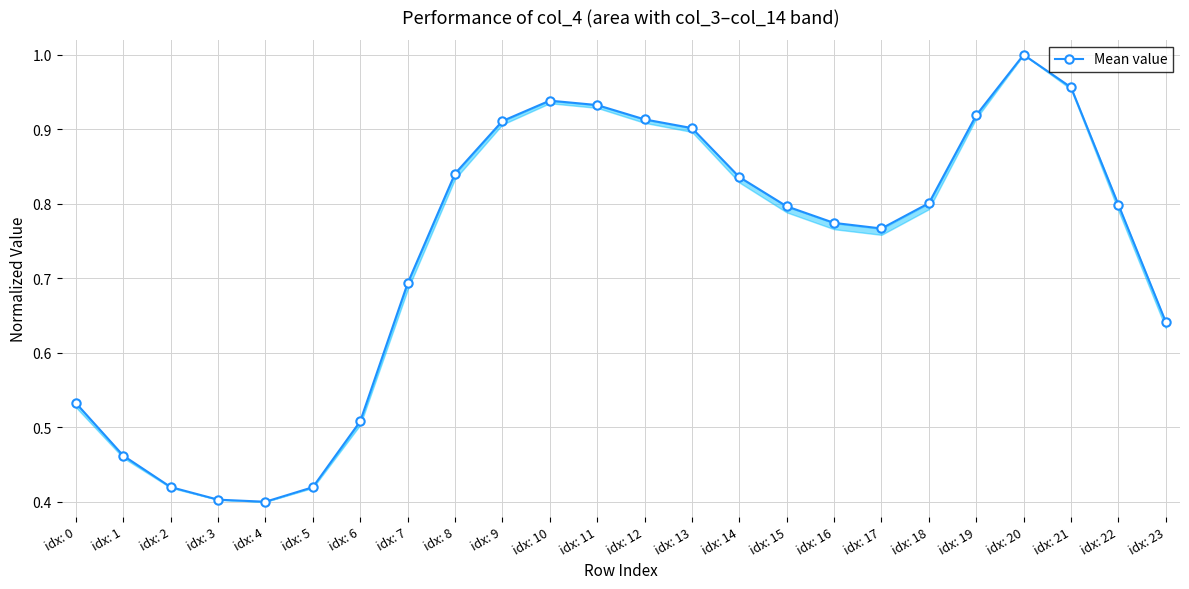

How many points are lower than both their immediate neighbors (excluding endpoints)?

2